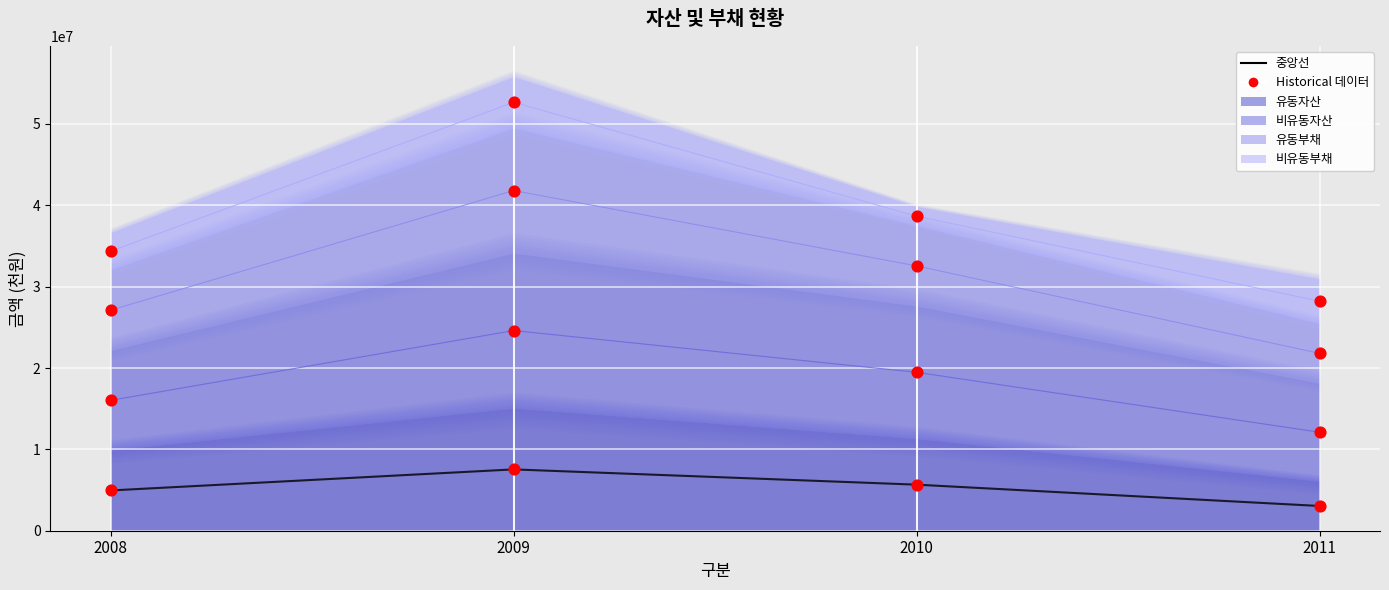

What is the ratio of the value at 2009 to the value at 2011?

2.5